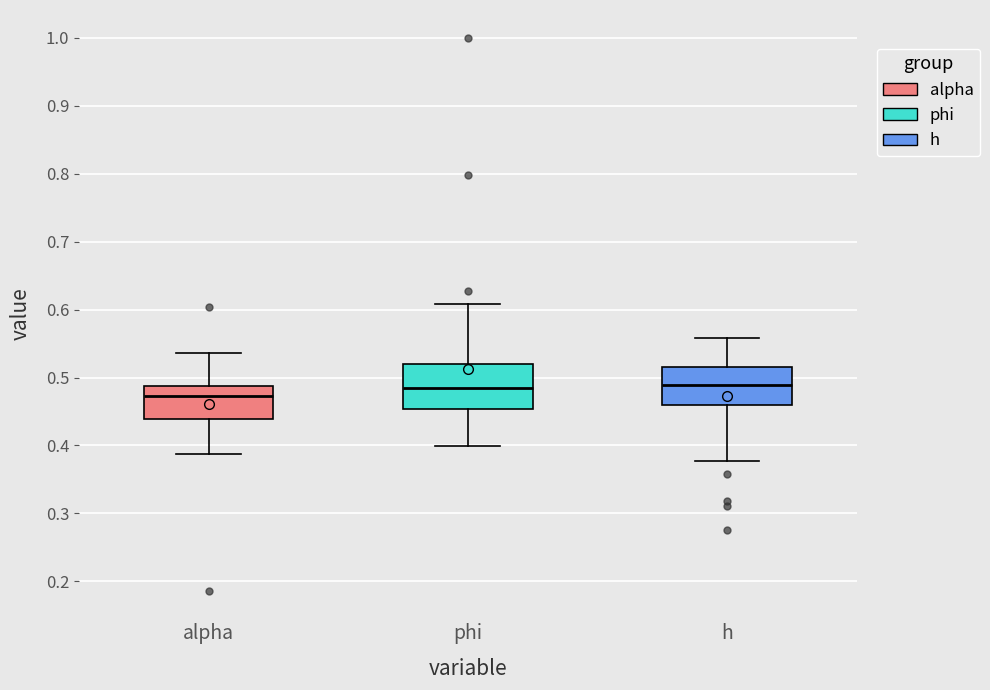

Reading left to right, read every box against the y-axis: the position of its median line, the range the box covers, and the ends of its whiskers. The values are not printed on the chart, so give them approximately, as read against the axis.

alpha: median 0.47, box 0.44 to 0.49, whiskers 0.39 to 0.54
phi: median 0.48, box 0.45 to 0.52, whiskers 0.40 to 0.61
h: median 0.49, box 0.46 to 0.52, whiskers 0.38 to 0.56